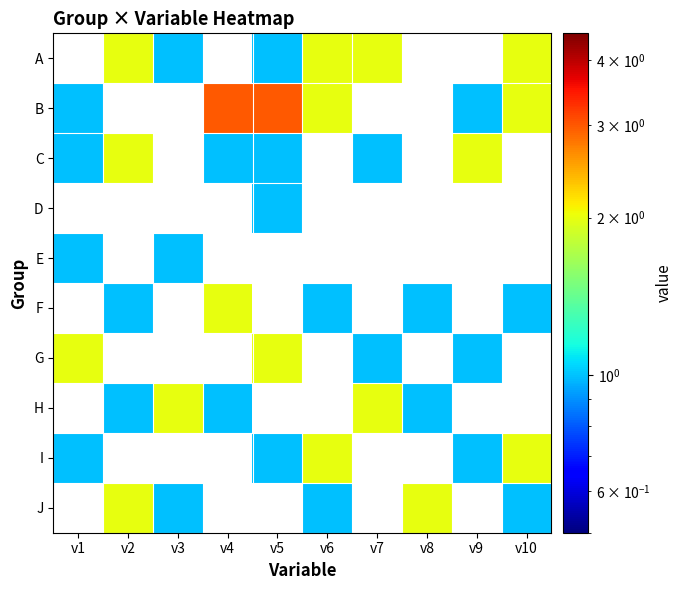

Between v1 and v4, which series saw the biggest shift?

B